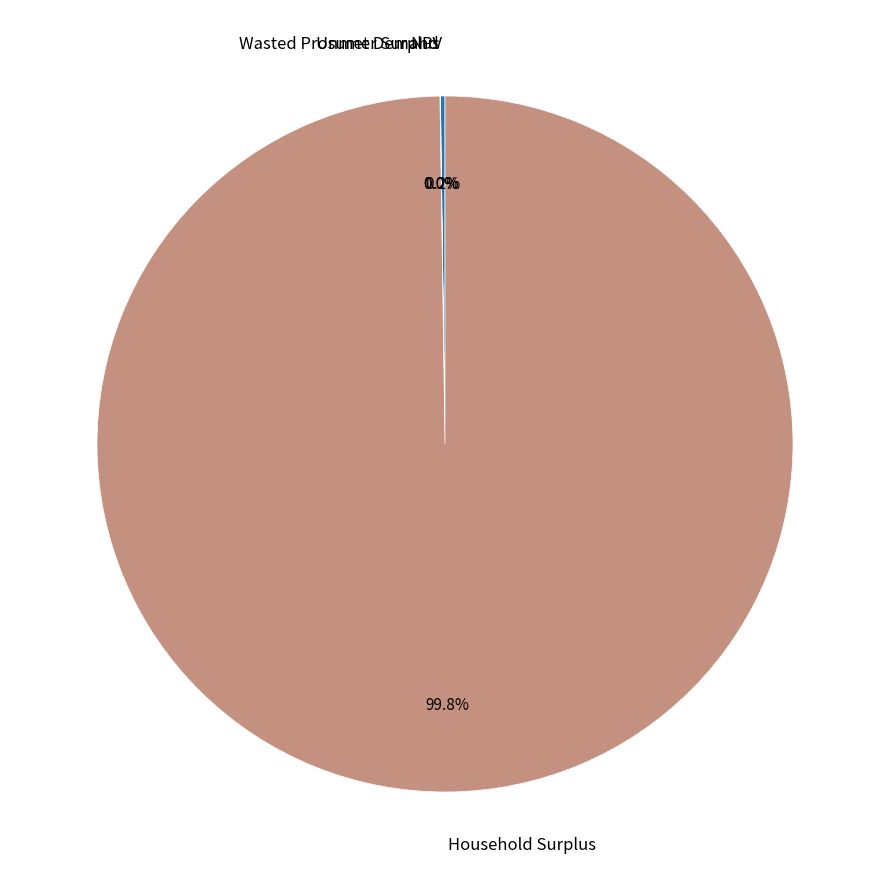

Does any single category account for the majority?

Yes